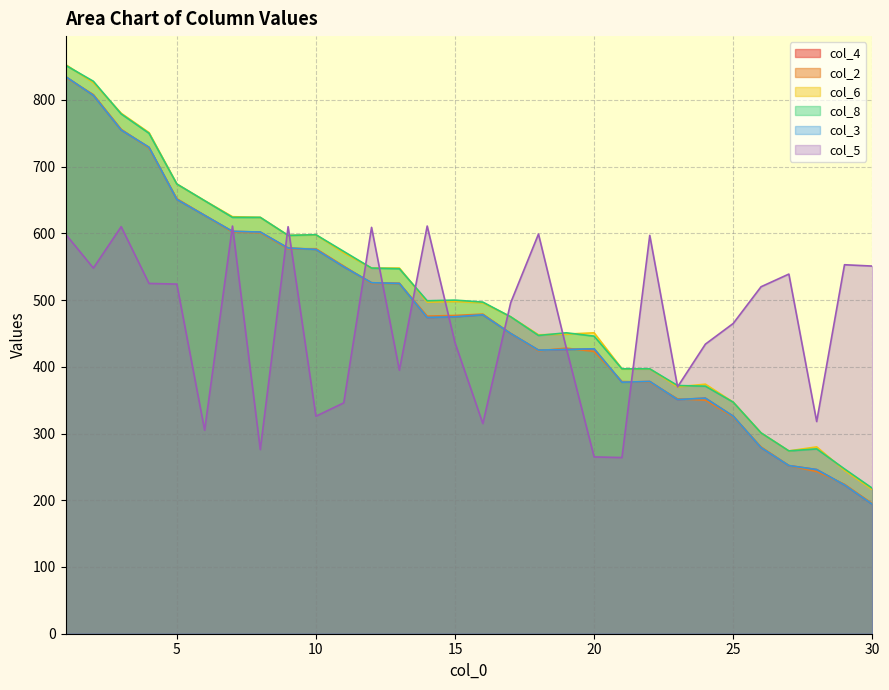

What are all the series names shown in the legend?

col_4, col_2, col_6, col_8, col_3, col_5